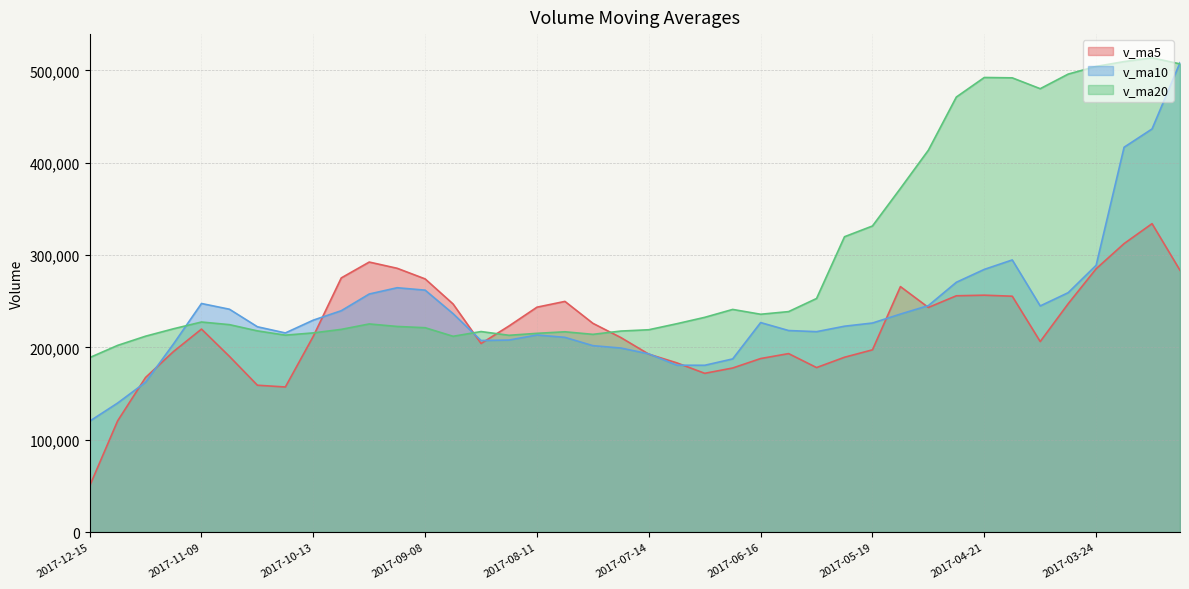

Read the v_ma10 value at 2017-05-05.

245249.8